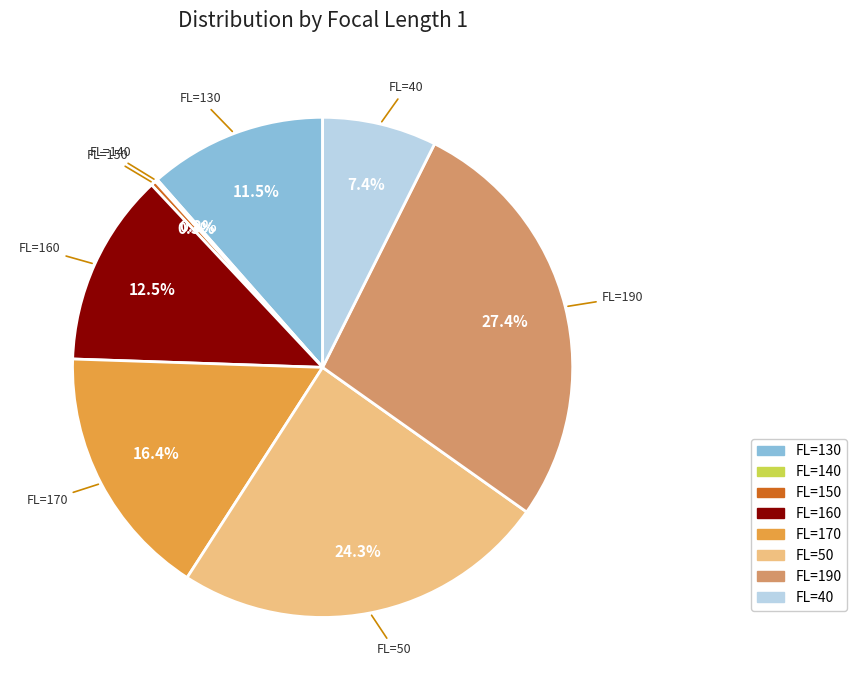

Does any single category account for the majority?

No